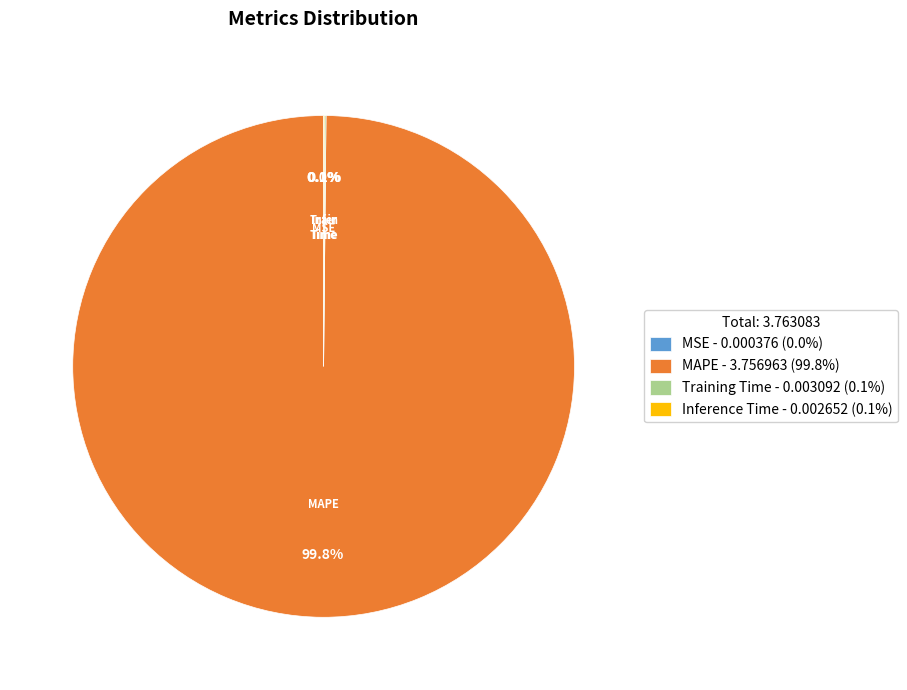

Which slice represents more than half of the pie?

MAPE